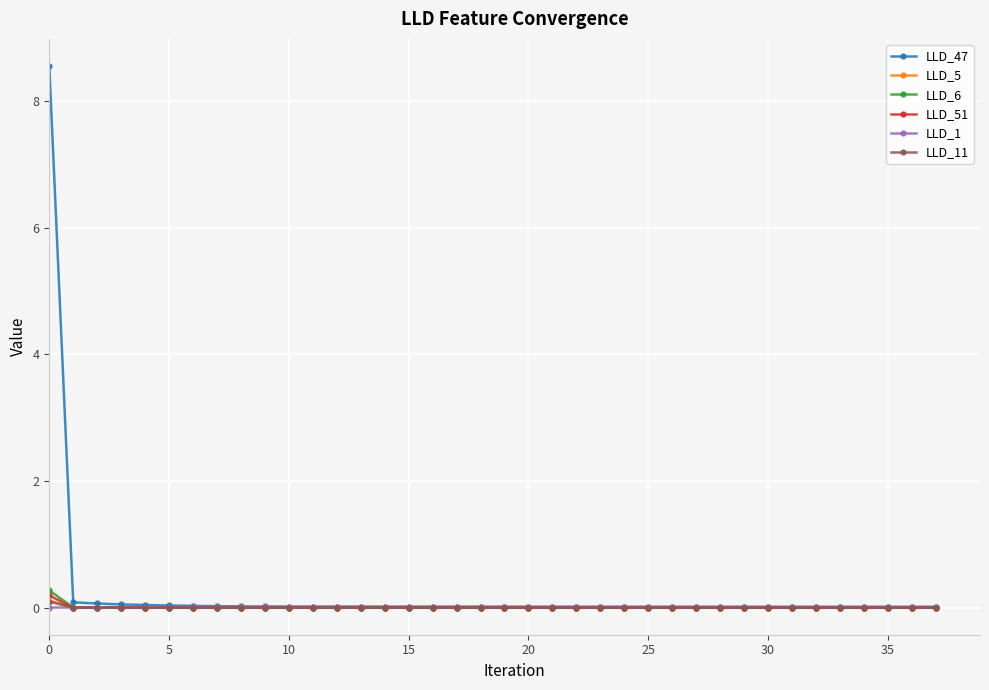

What are all the series names shown in the legend?

LLD_47, LLD_5, LLD_6, LLD_51, LLD_1, LLD_11